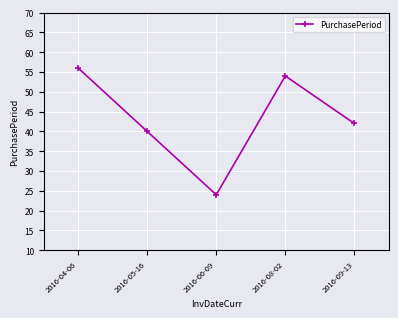

How many data points does each series have?

5